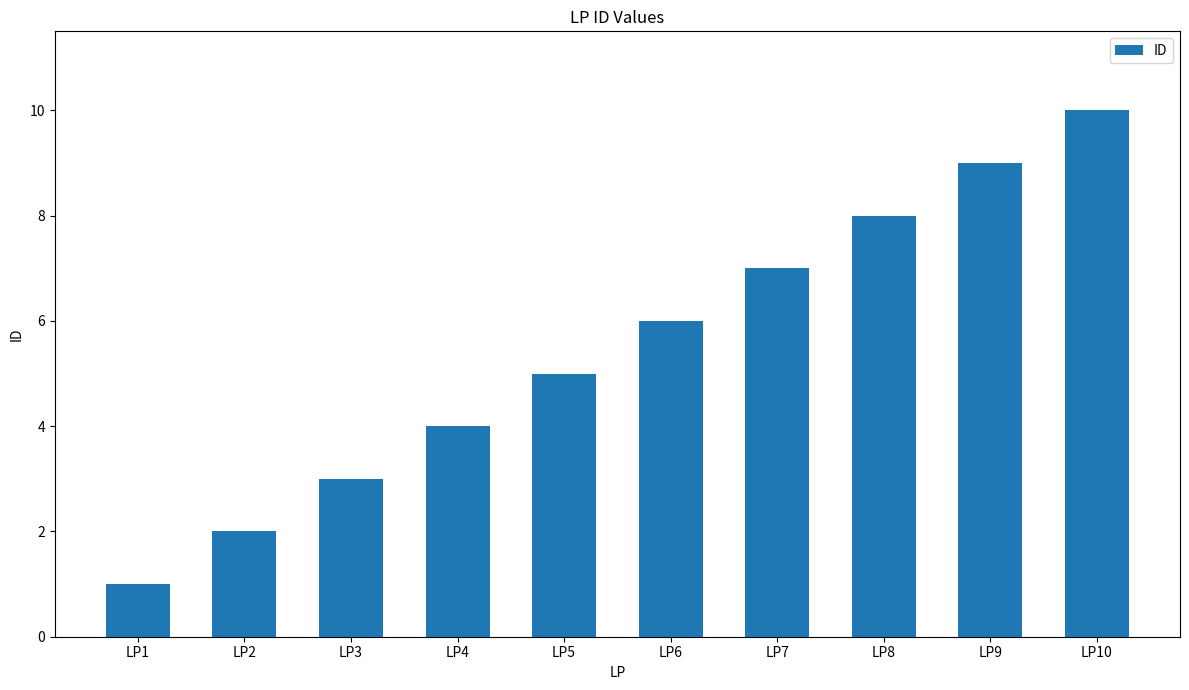

What is the sum of the values at LP7 and LP8?

15